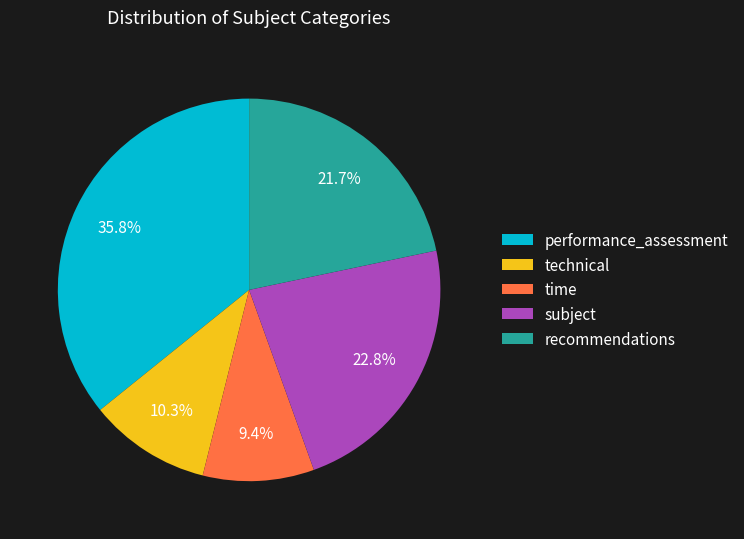

To the nearest percent, what is the difference between the largest and smallest slice percentages?

26%